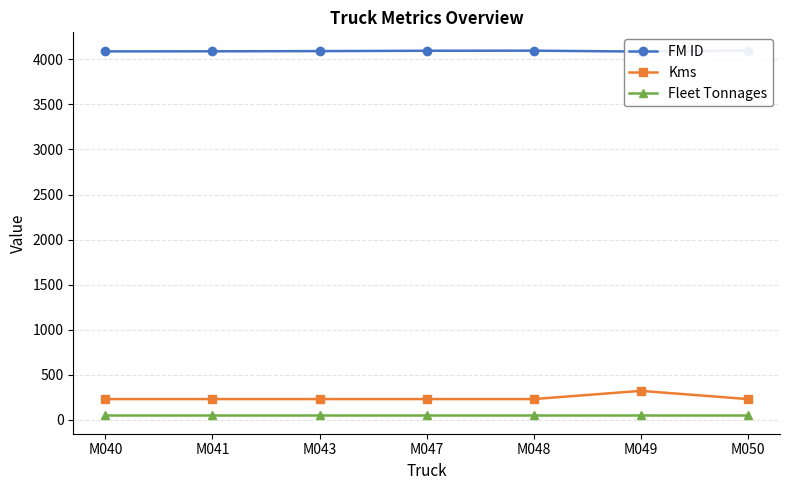

How many data points does each series have?

7